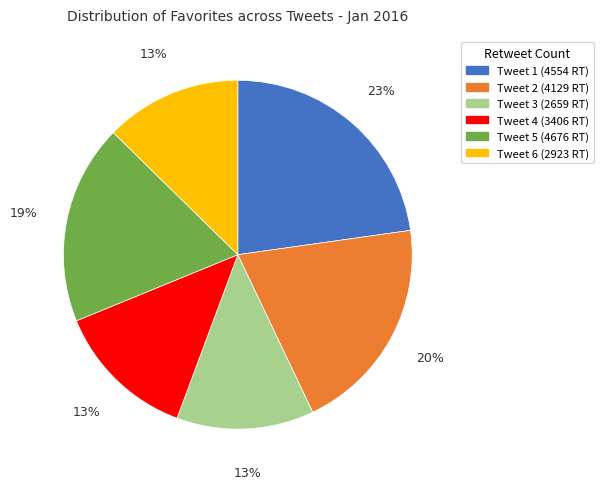

Is the sum of Tweet 1 (4554 RT) and Tweet 6 (2923 RT) greater than half?

No